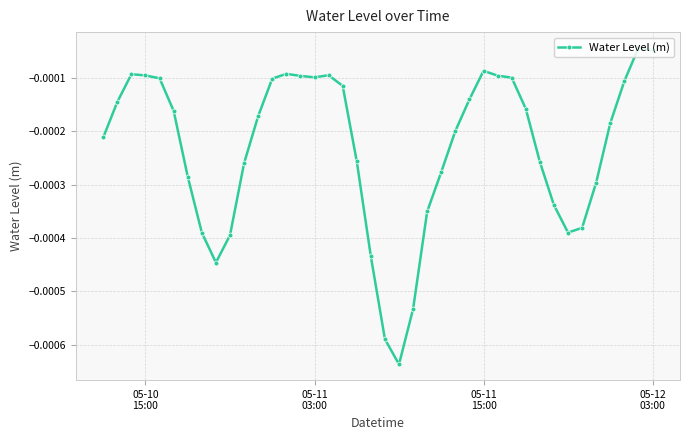

True or false: there are more than 2 points higher than both neighbors.

True